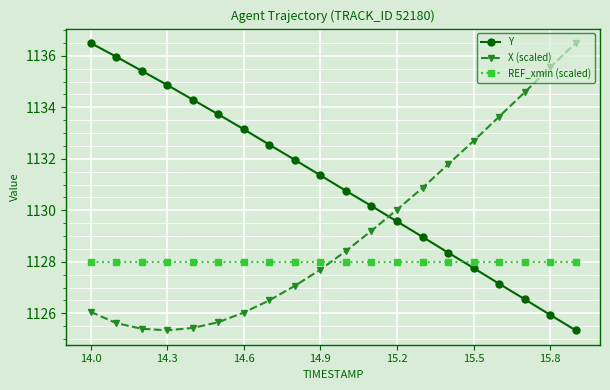

How many times do Y and REF_xmin (scaled) cross each other?

1